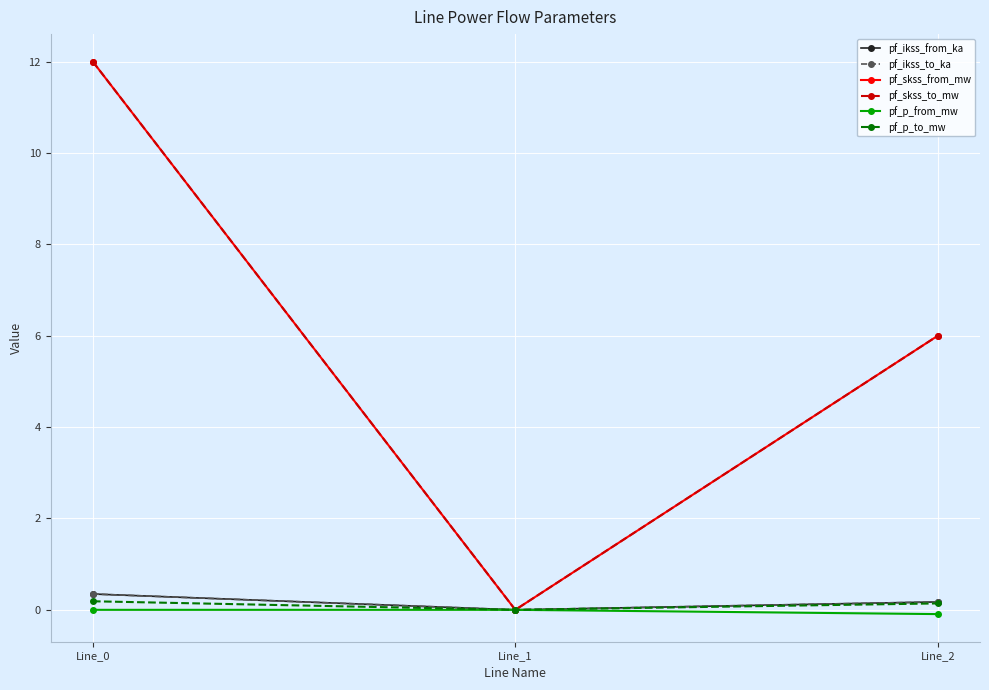

The value of pf_skss_from_mw at Line_0 is 16.6. True or false?

False